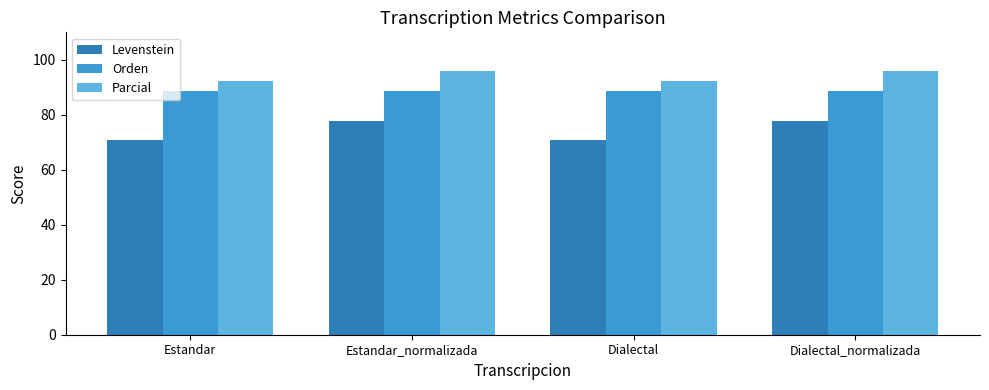

Read the Levenstein value at Dialectal.

70.9